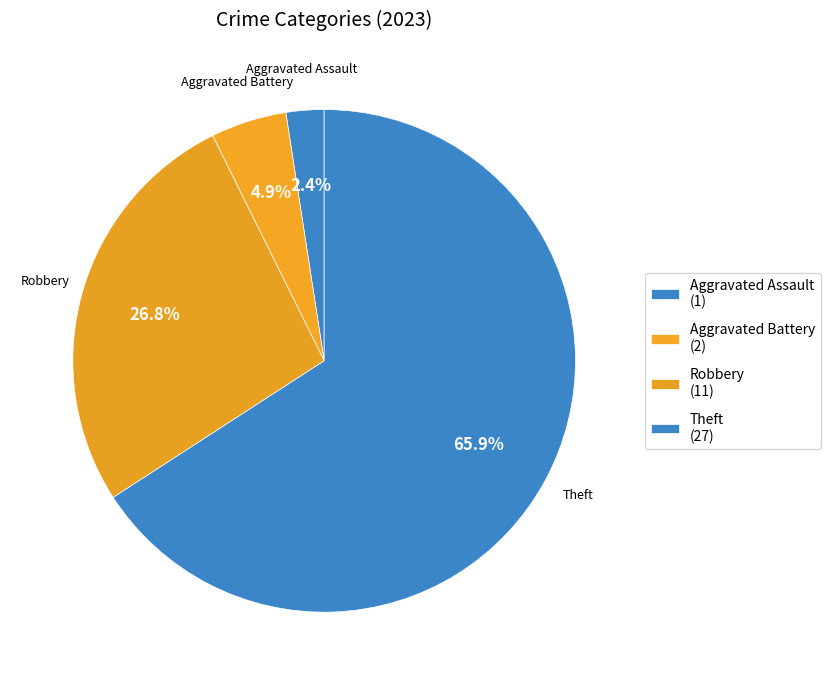

To the nearest percent, what is the average slice percentage?

25%